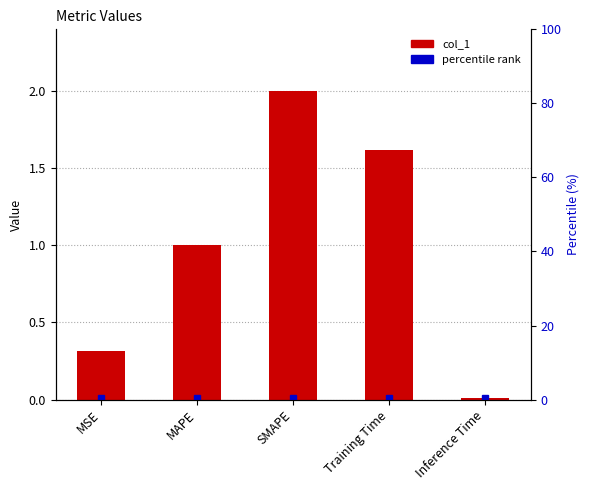

Between Training Time and MAPE, which is larger?

Training Time